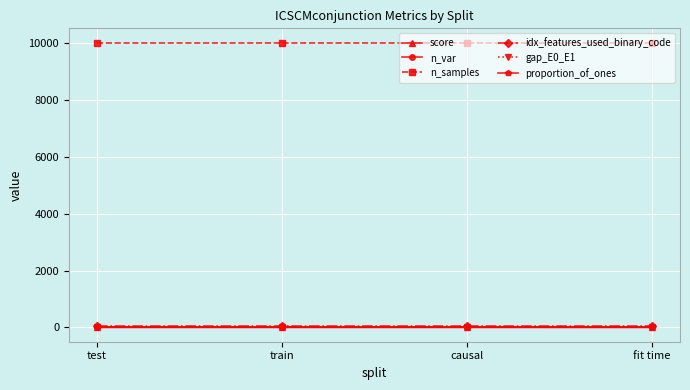

Is the value of n_samples at train greater than the value of score at train?

Yes